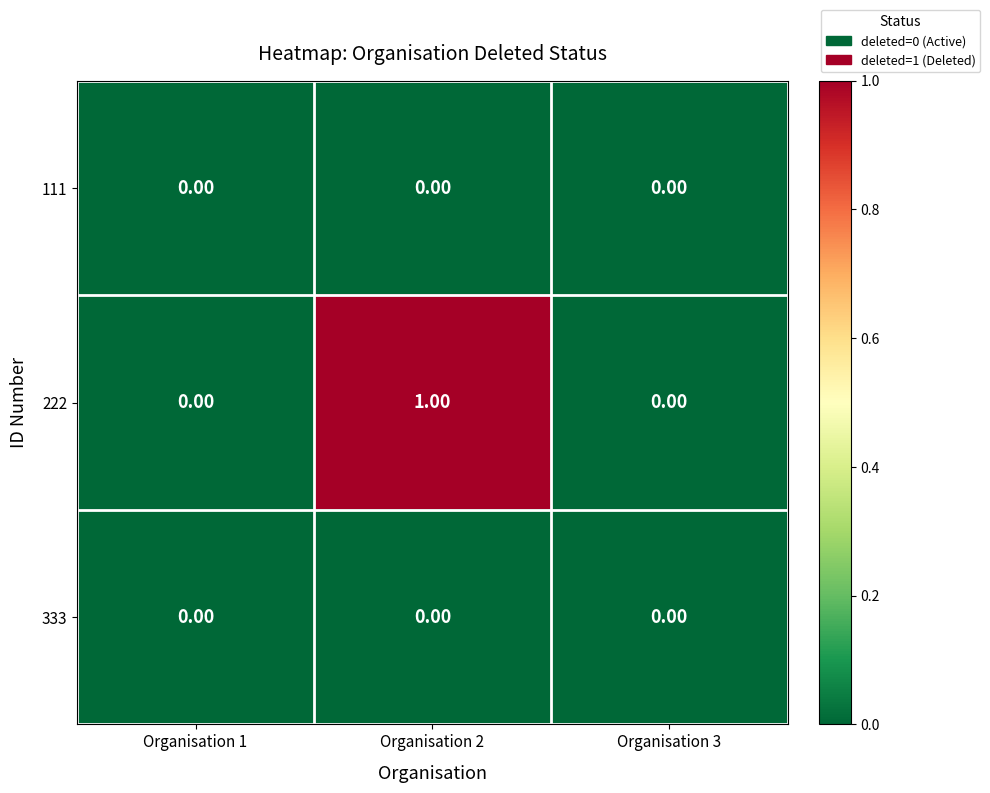

Which series has the largest range (max minus min)?

222